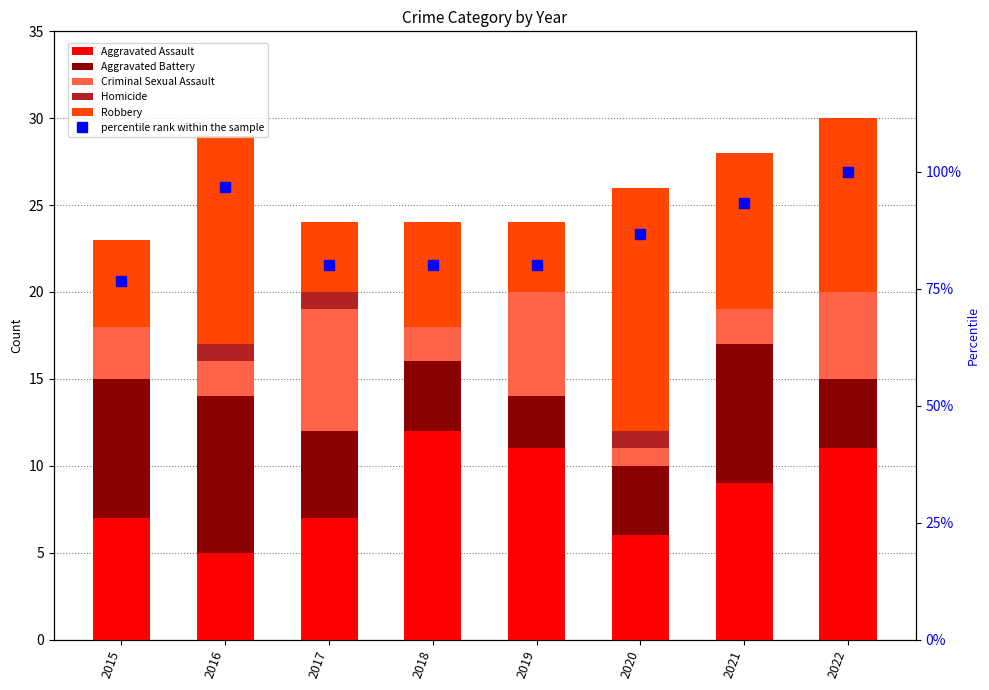

What is the difference between the maximum and minimum values in the Criminal Sexual Assault series?

6.0